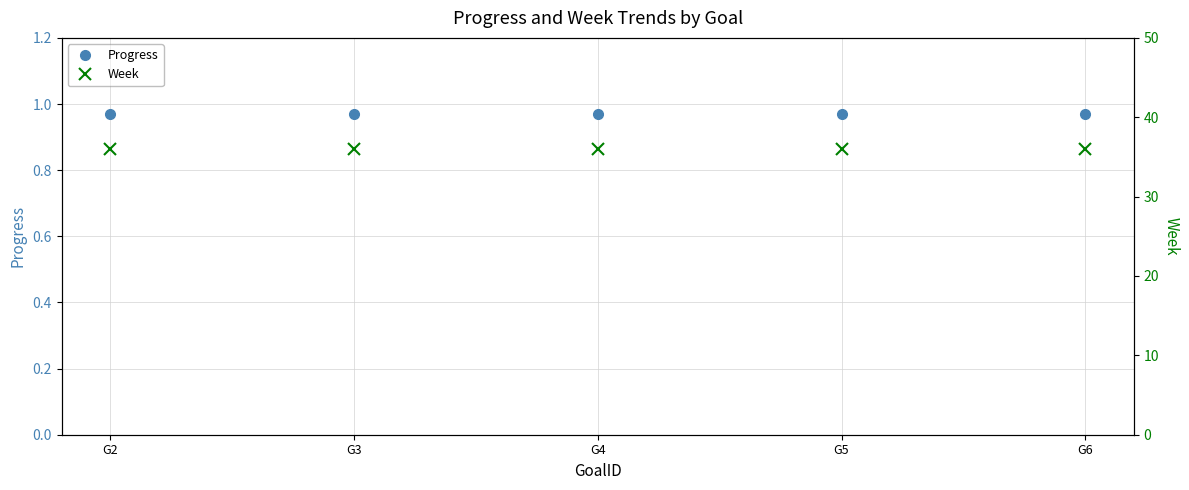

What is the spread (max minus min) of values at G3?

35.0